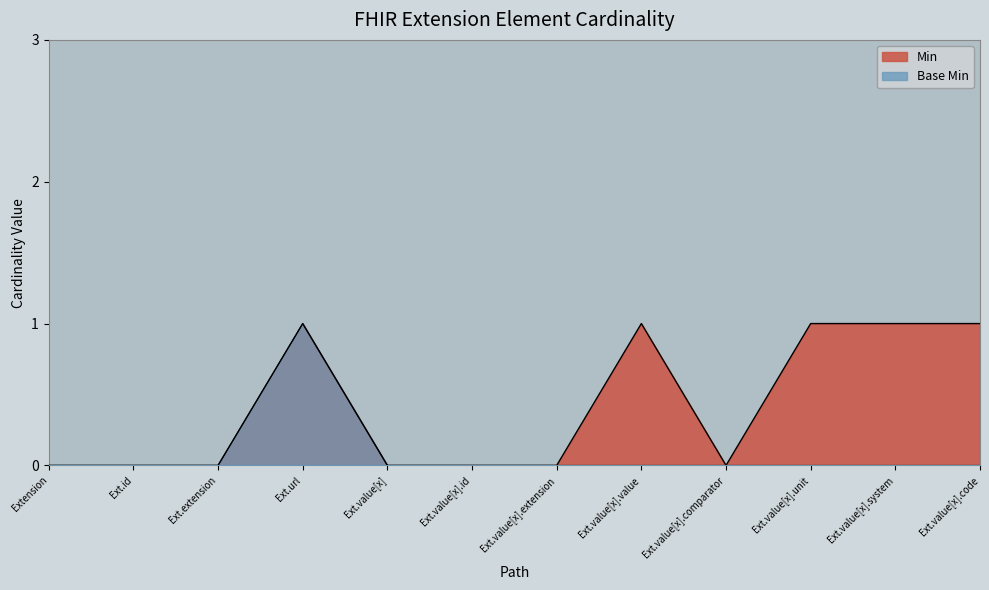

How many interior local peaks does the Base Min series have?

1